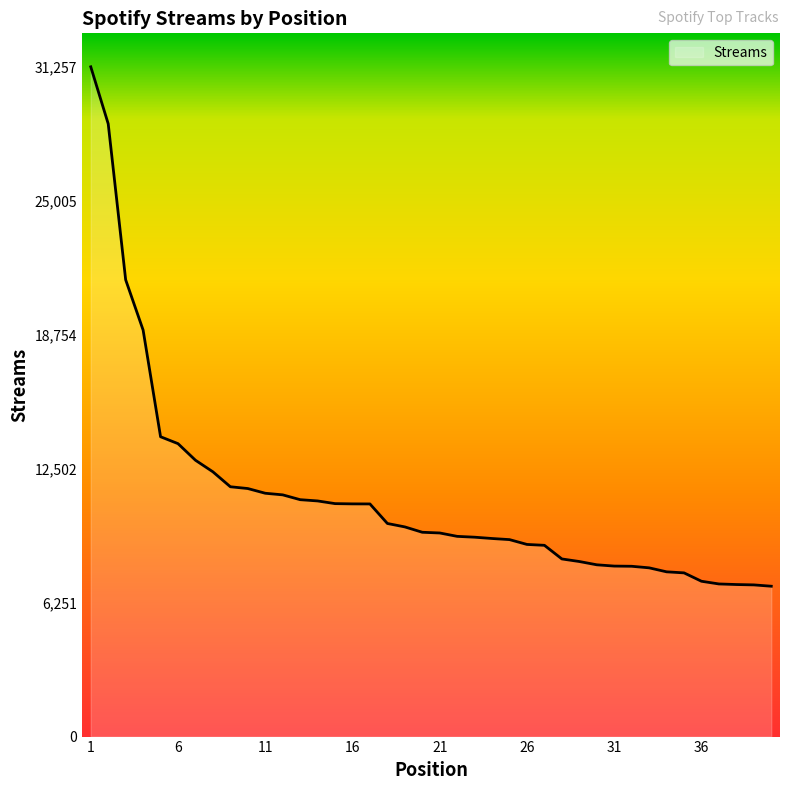

What is the maximum value shown in the chart?

31257